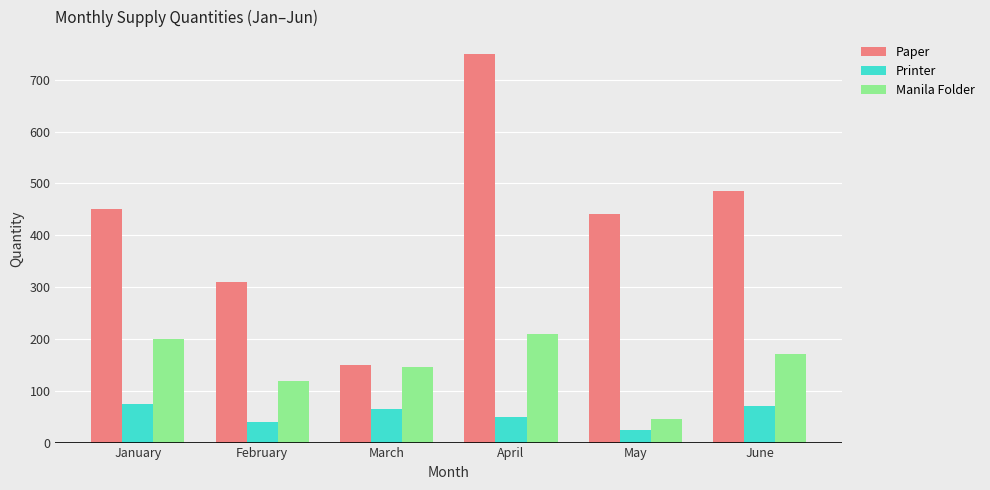

Which series has the largest range (max minus min)?

Paper